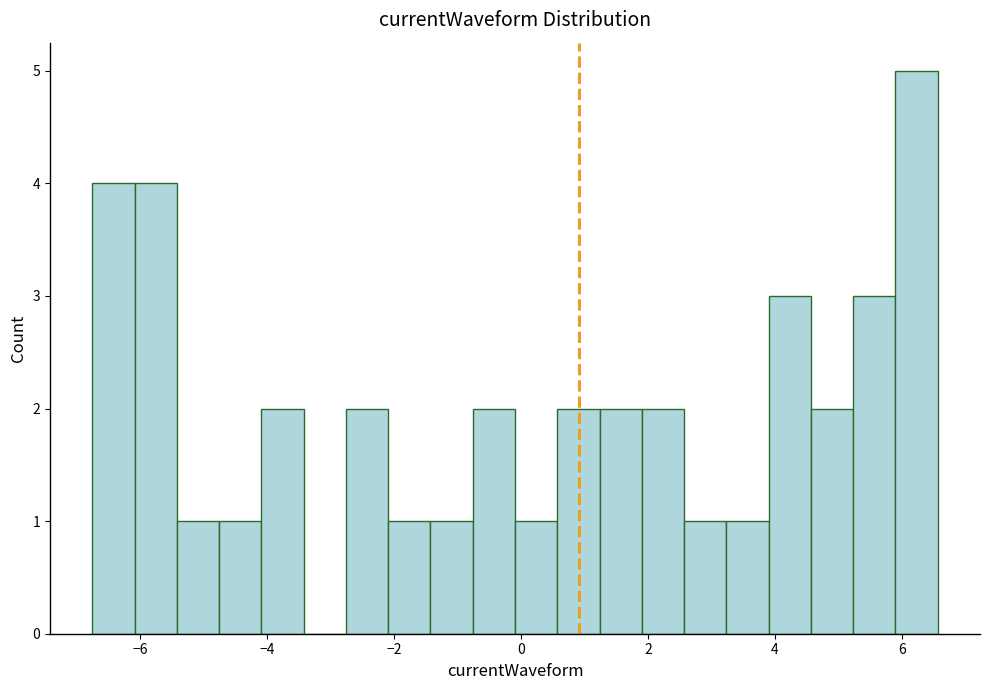

Around what value on the x-axis is the tallest bar? Give the approximate position of its centre, as read against the axis.

6.2